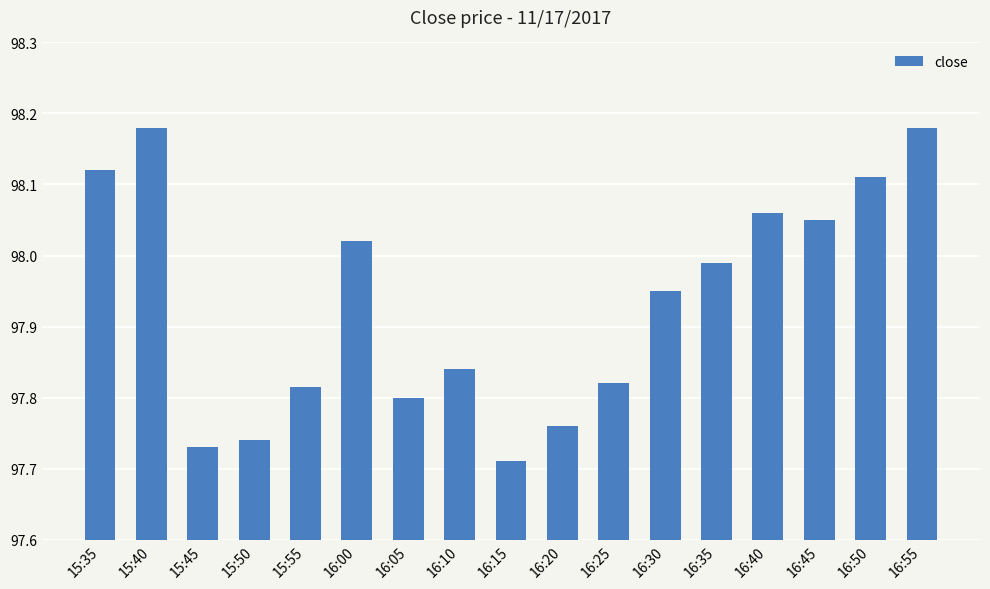

How many bars are there in total?

17